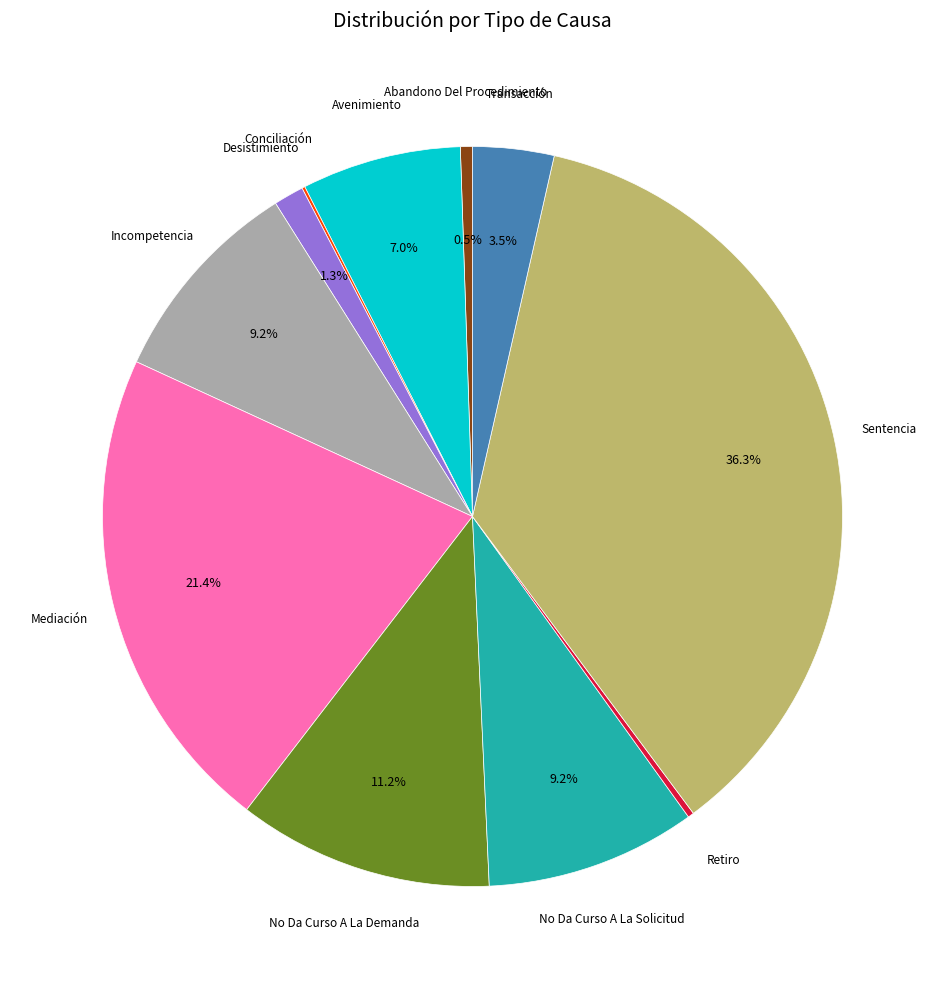

Is there any slice that represents more than half of the pie?

No